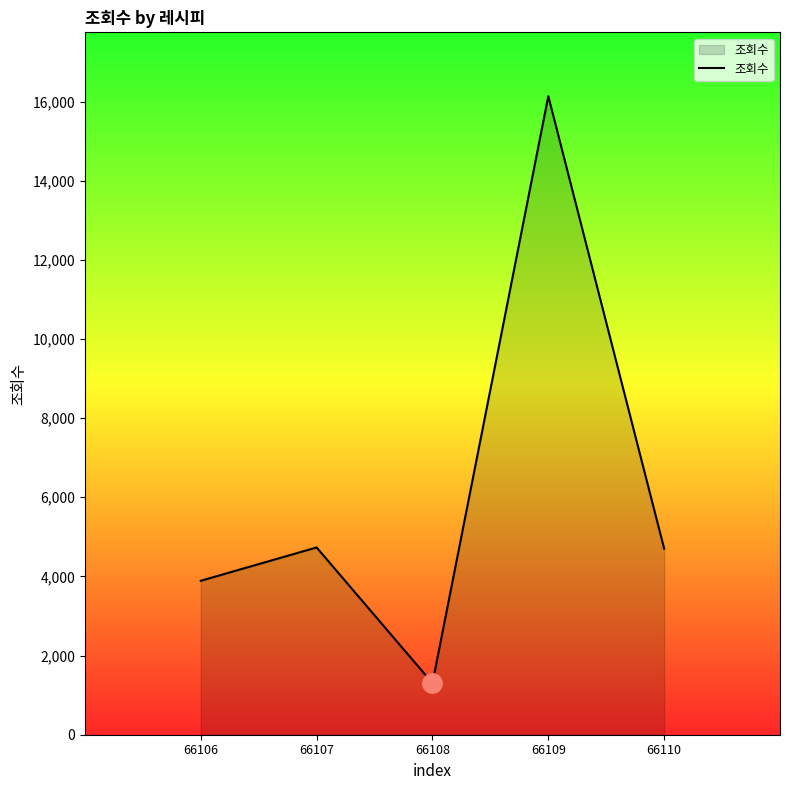

How many interior local peaks (higher than both neighbors) does the data have?

2